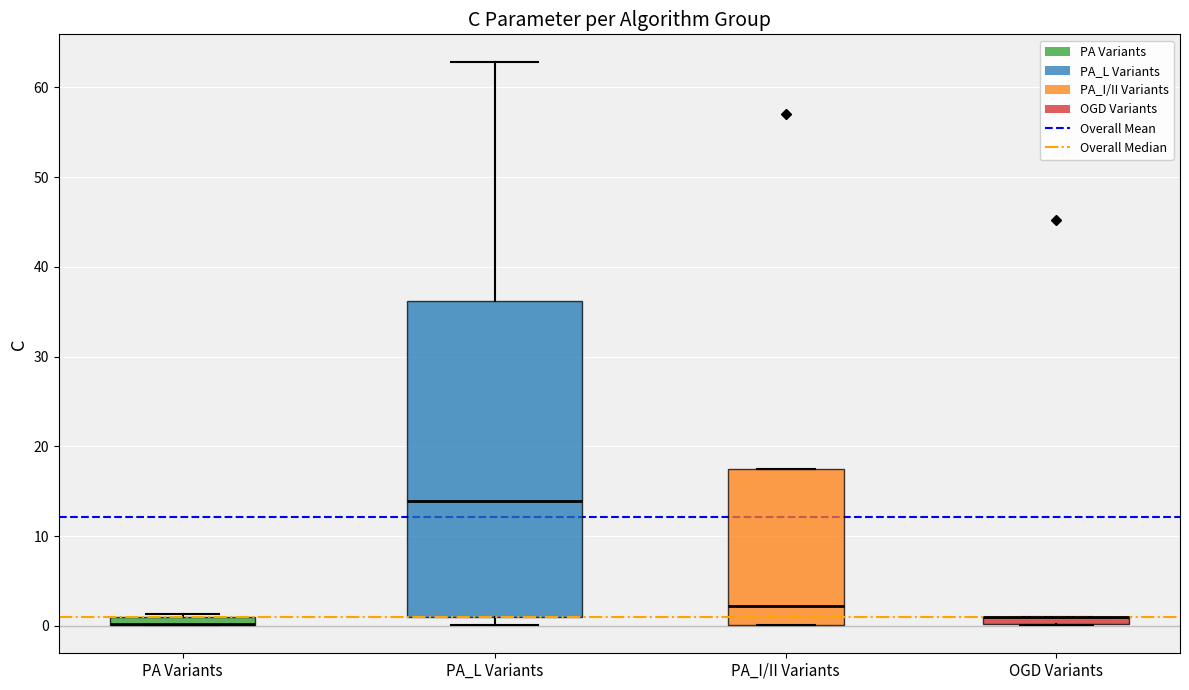

Which box is the tallest, from its lower edge to its upper edge?

PA_L Variants